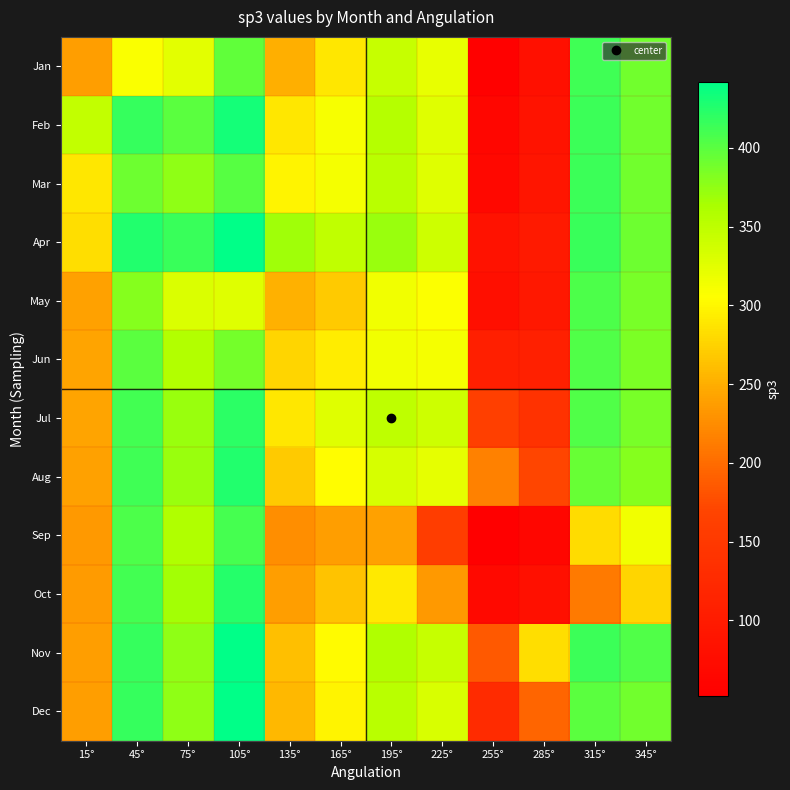

List the series in order of their peak value, lowest first.

Jun, May, Sep, Jan, Mar, Jul, Oct, Aug, Feb, Dec, Nov, Apr